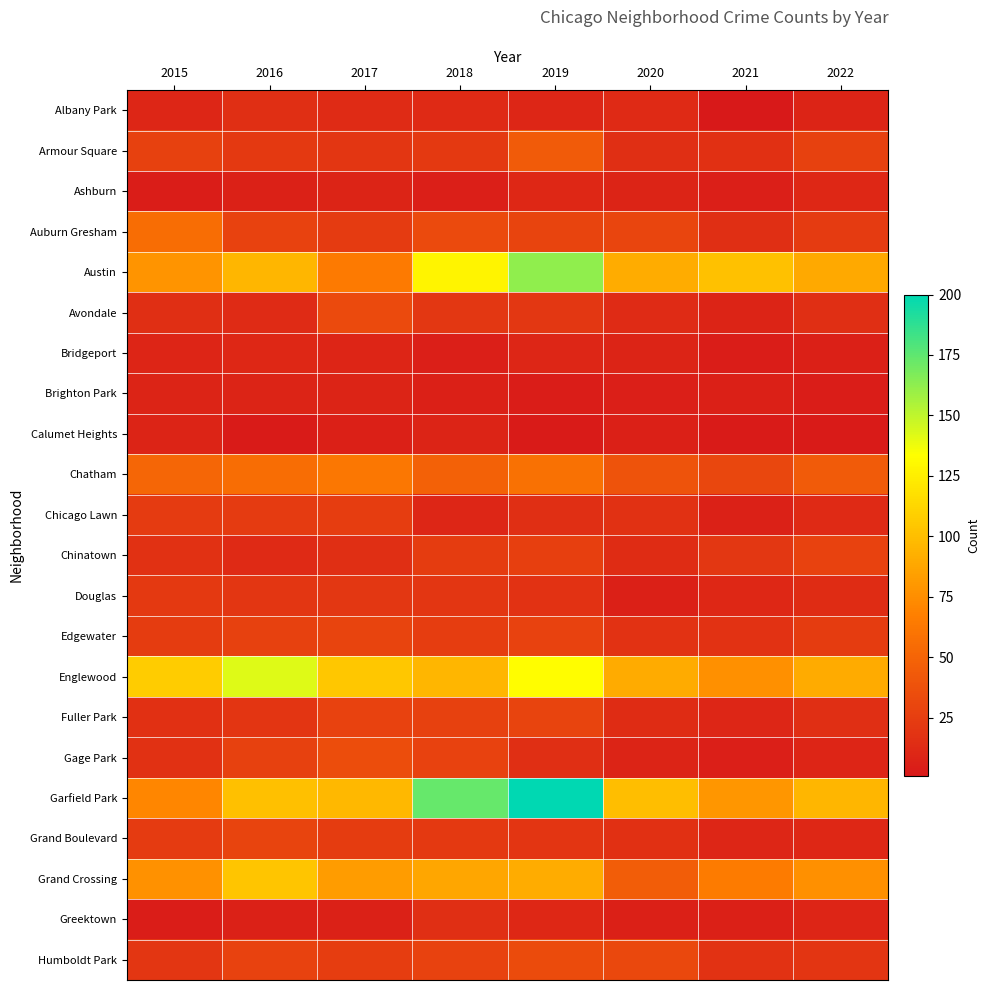

At 2015, list the series in order from smallest to largest.

Ashburn, Greektown, Brighton Park, Calumet Heights, Bridgeport, Albany Park, Avondale, Fuller Park, Chinatown, Gage Park, Humboldt Park, Douglas, Chicago Lawn, Grand Boulevard, Edgewater, Armour Square, Chatham, Auburn Gresham, Garfield Park, Grand Crossing, Austin, Englewood